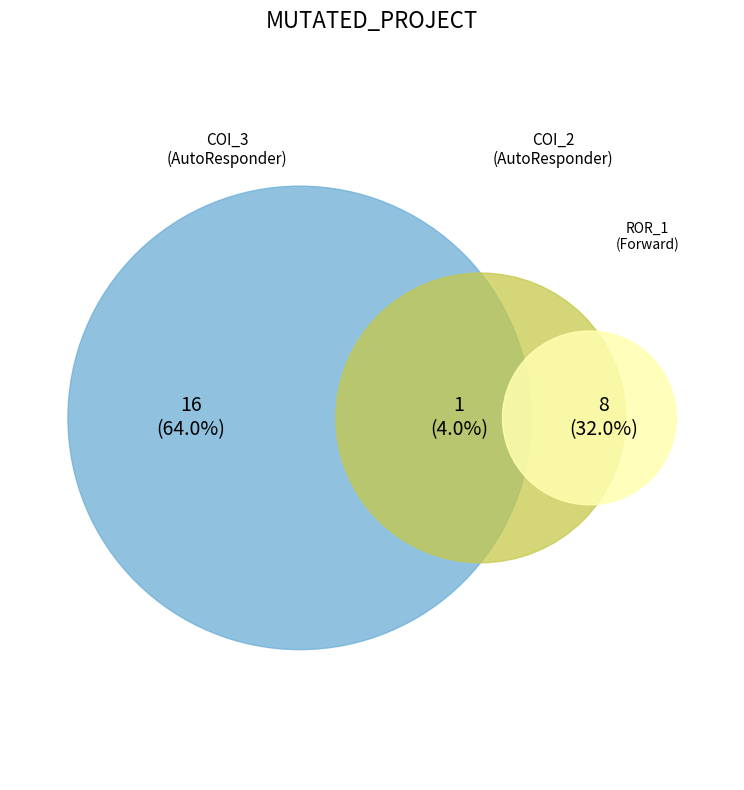

Count the number of slices in the pie.

3